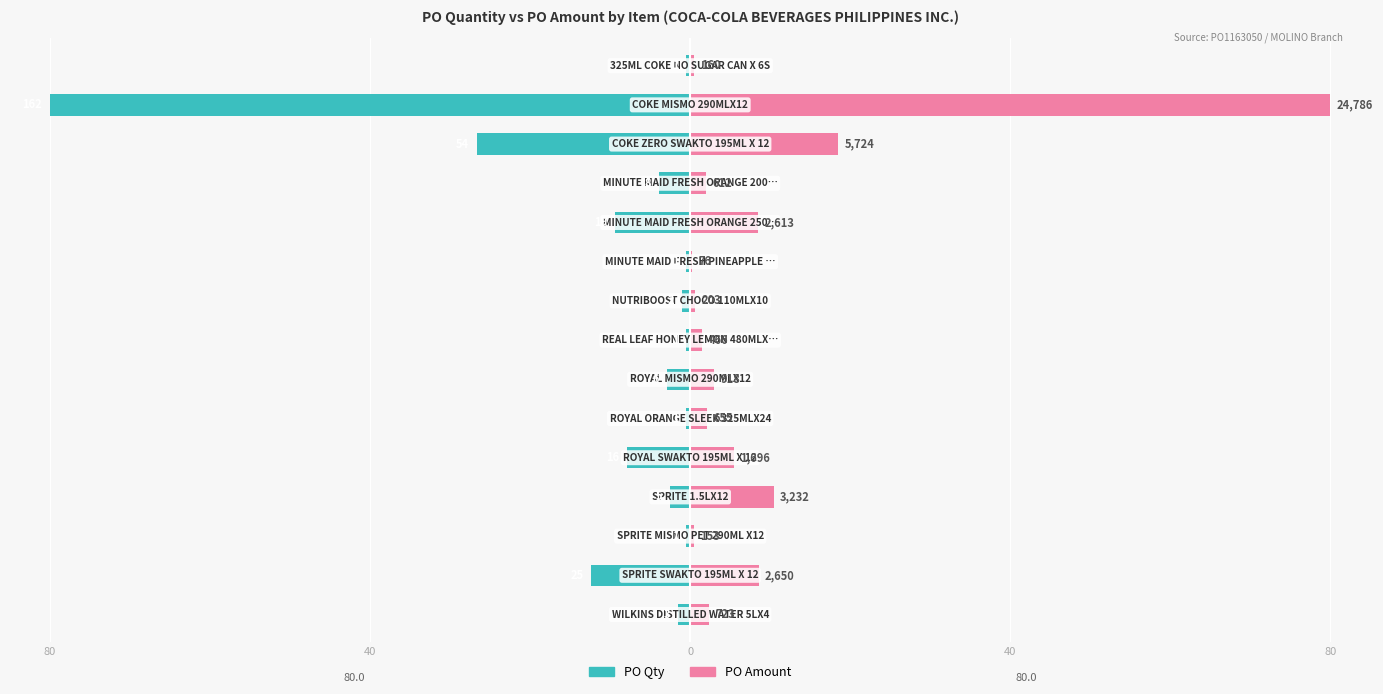

True or false: PO Qty has a value of -0.6 at 7.

False